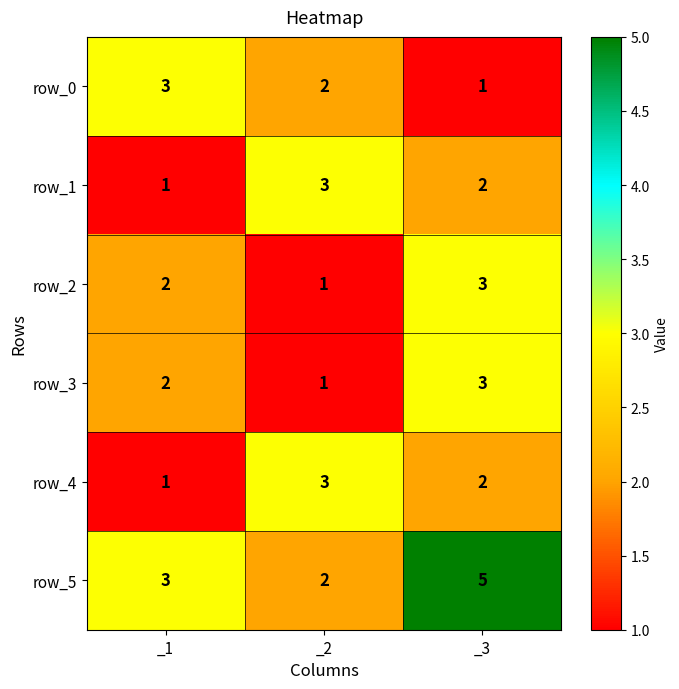

Between _2 and _3, which series saw the biggest shift?

row_5